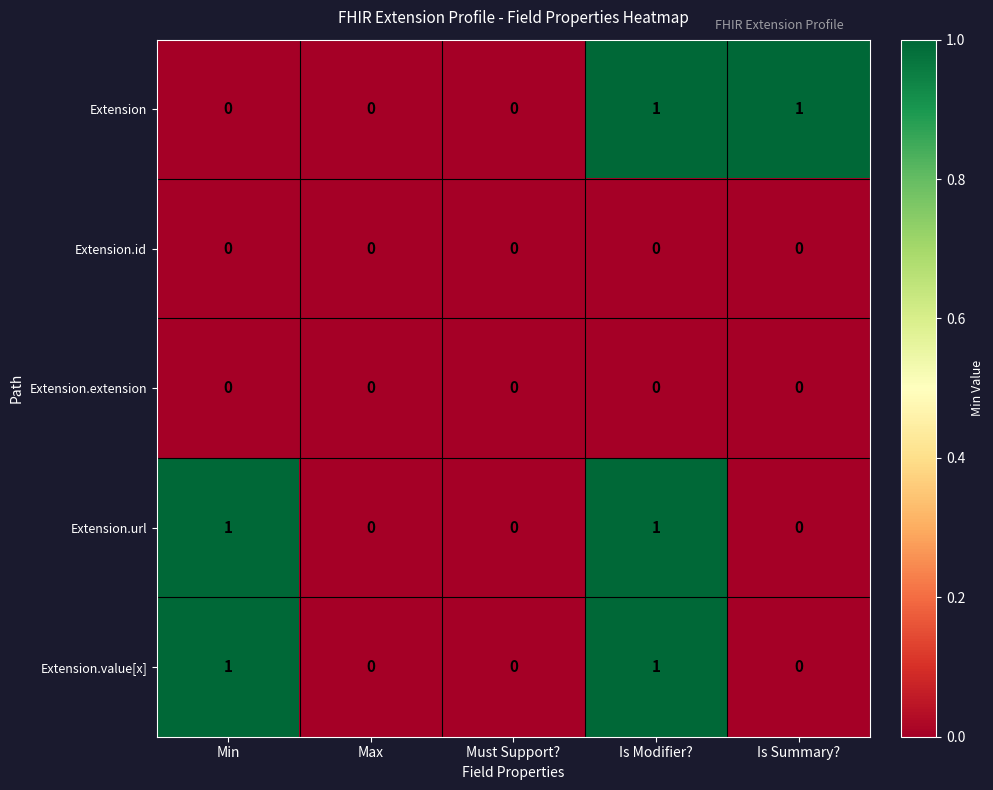

At which category is the sum across all series the highest?

Is Modifier?